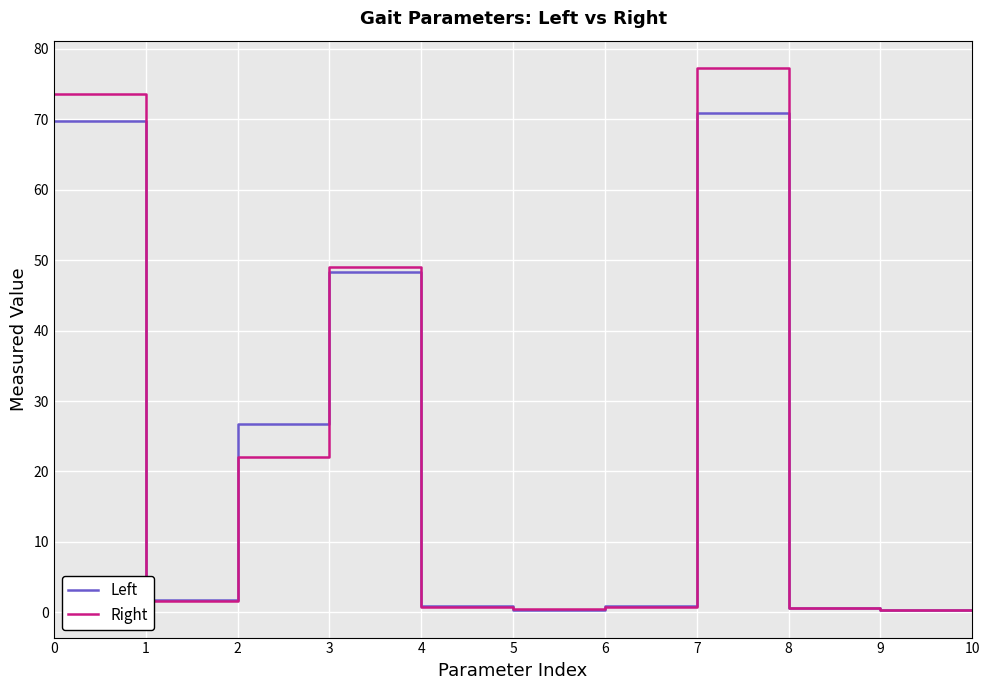

What is the minimum value shown in the chart?

0.3